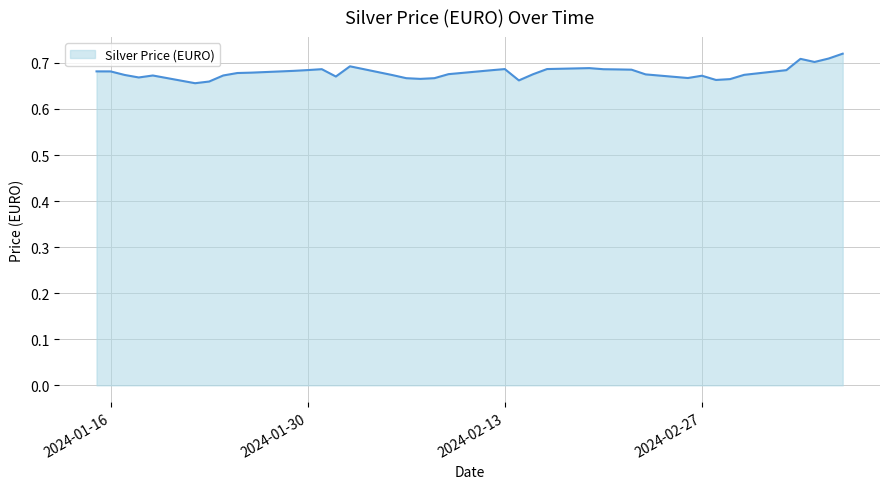

How many lines are shown in the chart?

1